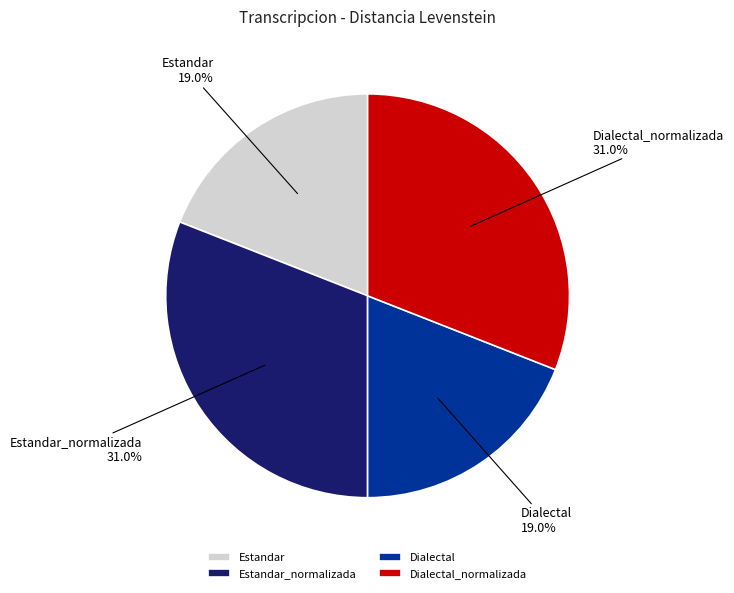

Is Estandar the majority of the pie?

No